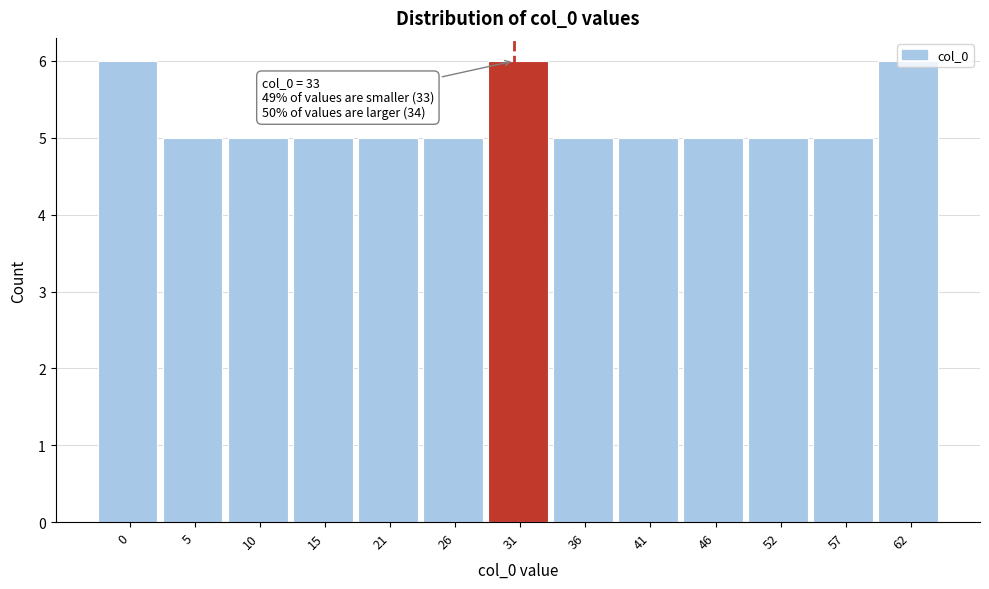

What is the minimum value shown in the chart?

5